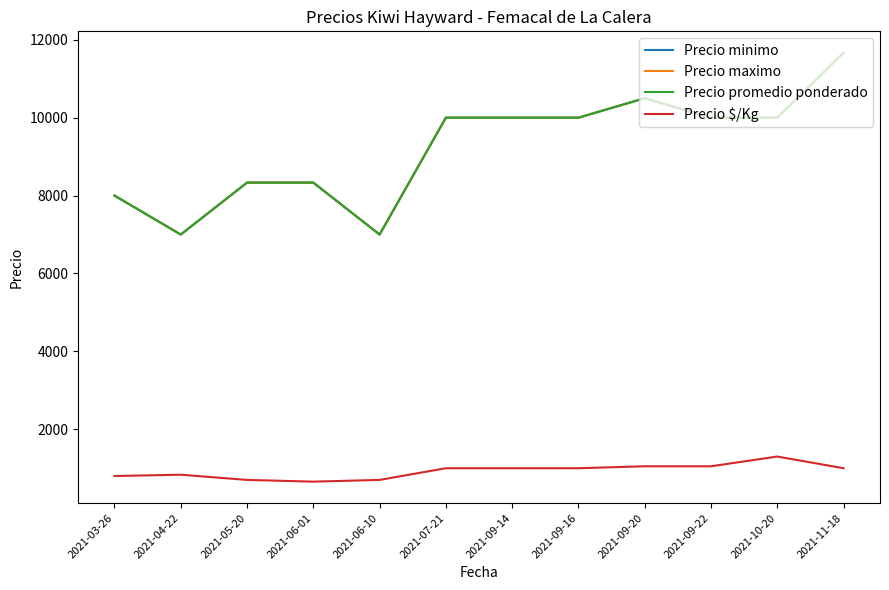

Does the chart display data point markers on the line(s)?

No